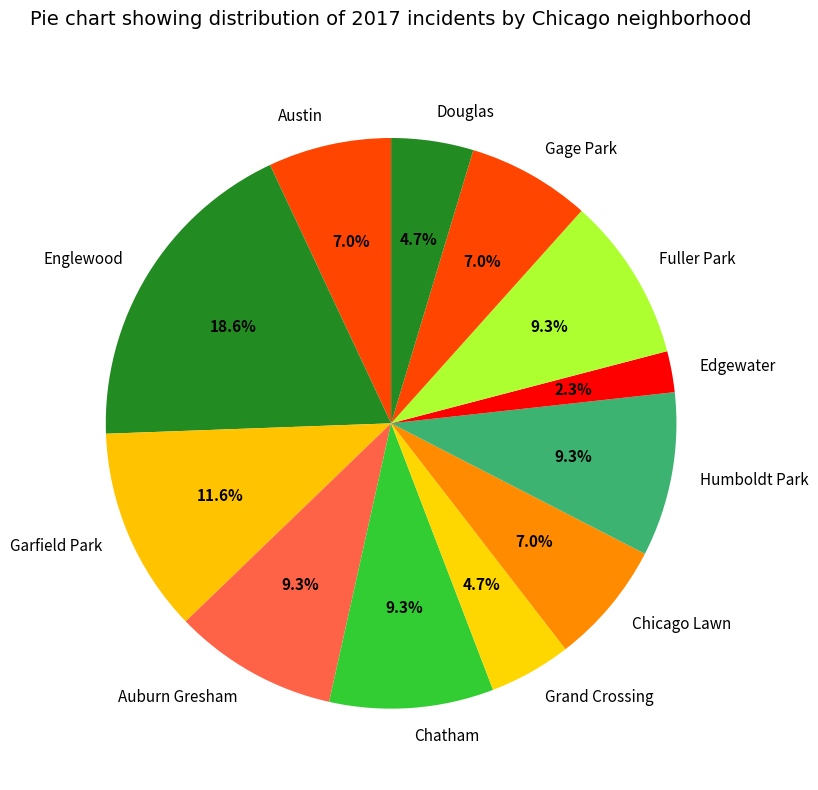

What is the largest slice in the pie chart?

Englewood